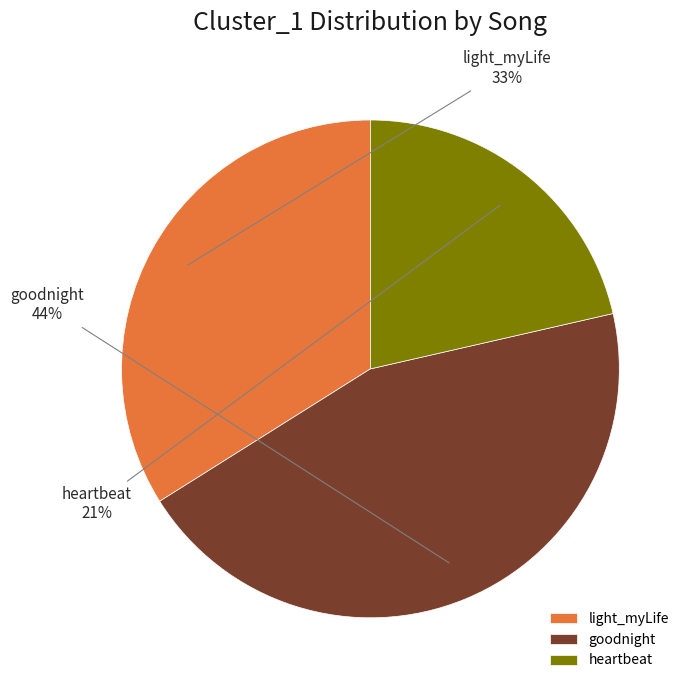

Is it true that goodnight is 53% of the pie?

False